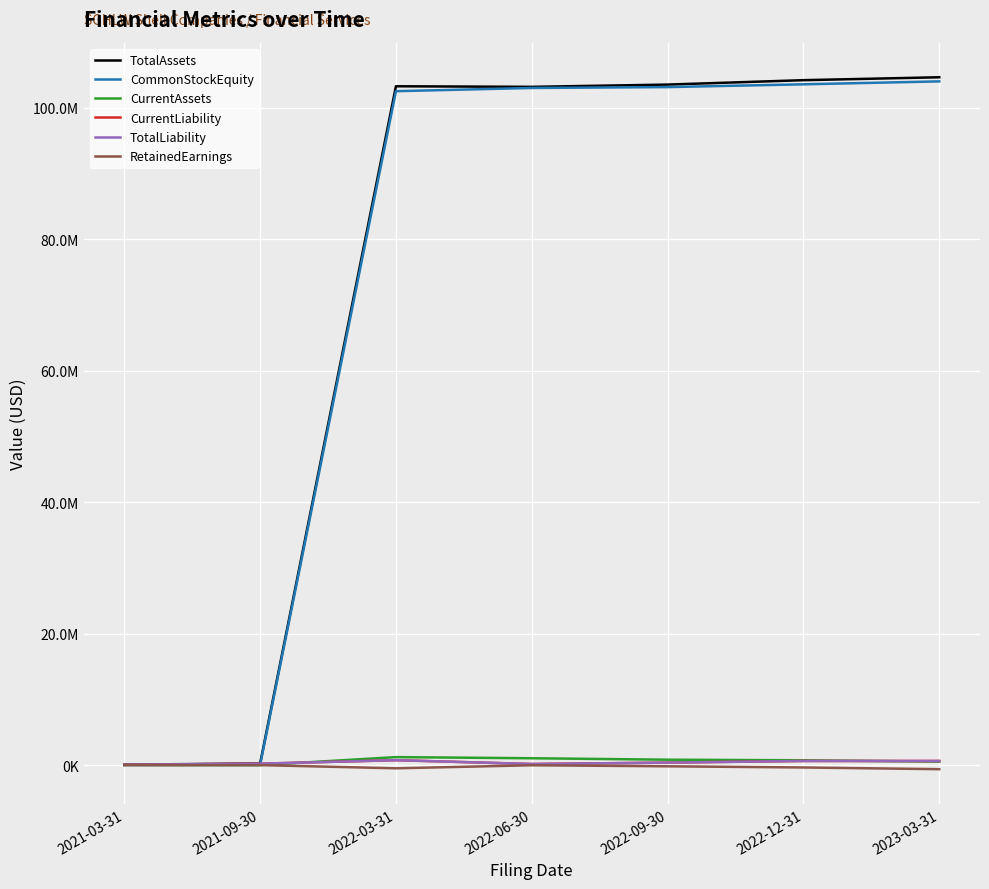

Rank the categories by TotalAssets value from highest to lowest.

2023-03-31, 2022-12-31, 2022-09-30, 2022-03-31, 2022-06-30, 2021-09-30, 2021-03-31